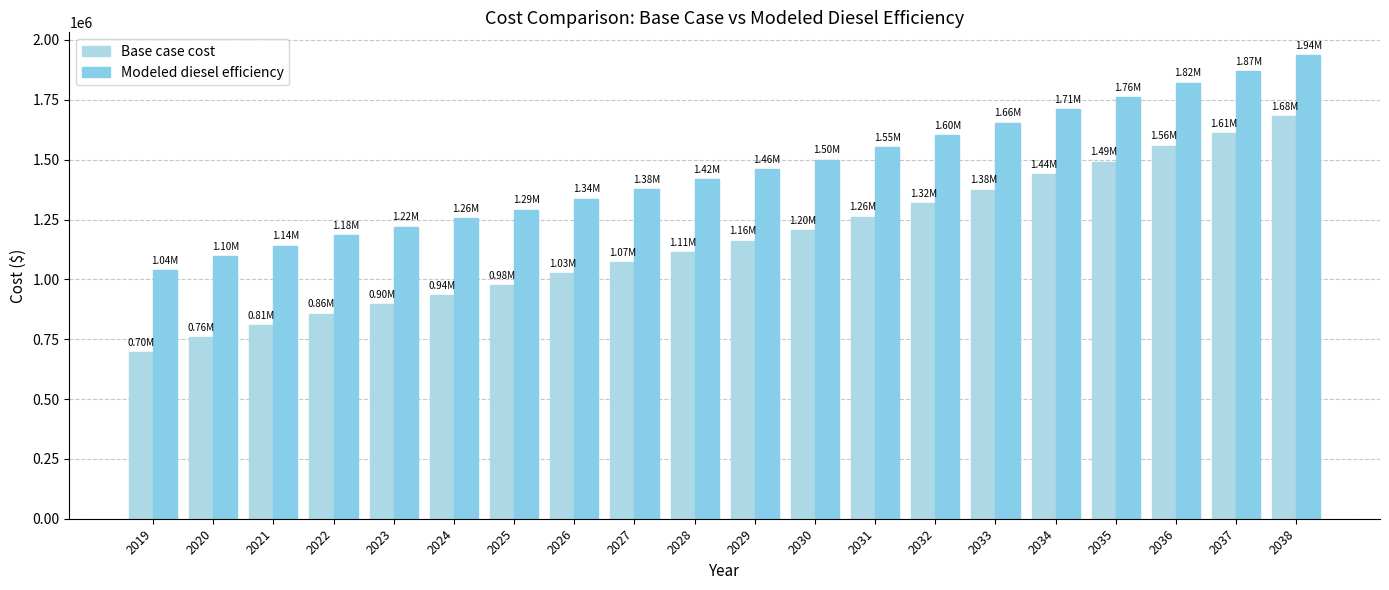

How many categories are shown in the chart?

20